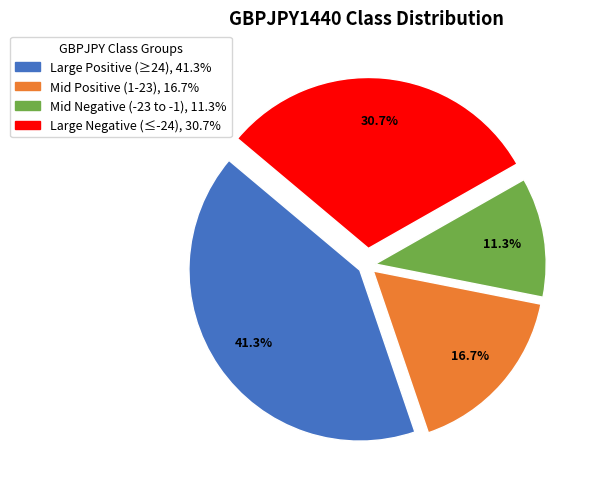

Is there a majority slice in this chart?

No